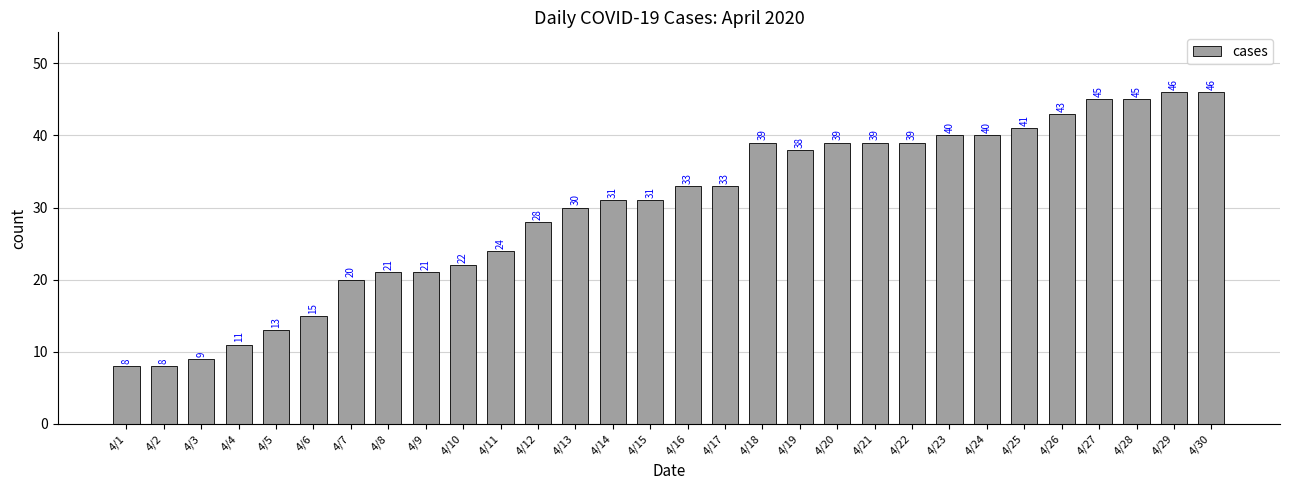

What is the sum of all values?

898